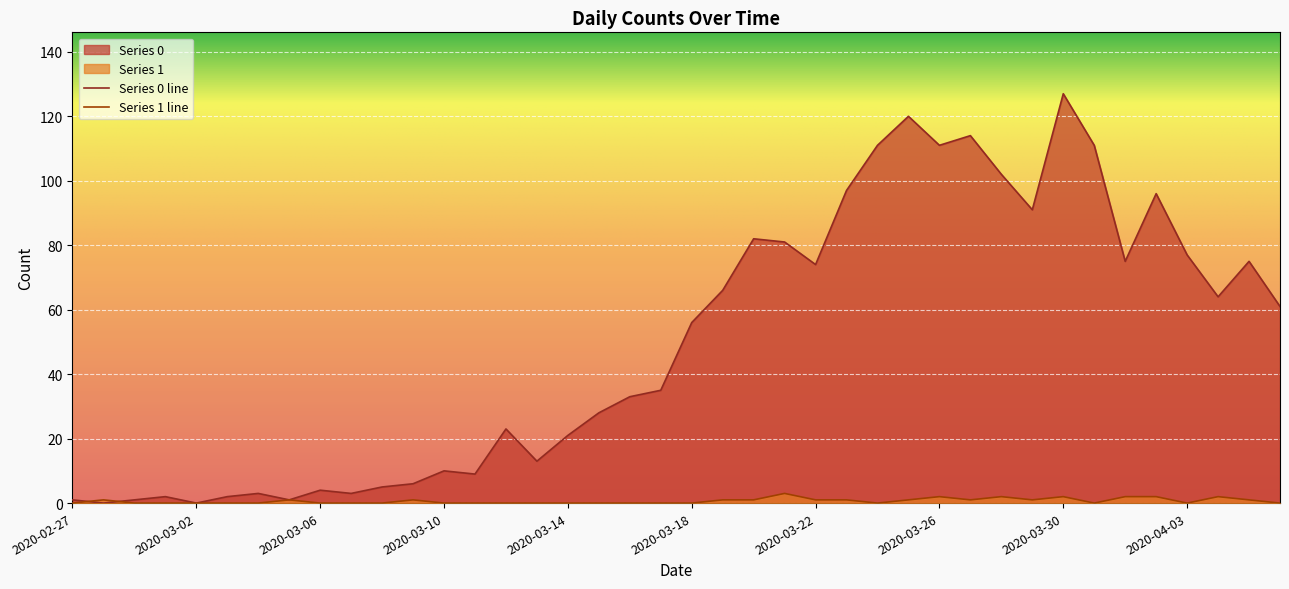

What is the difference between the maximum and second lowest values in the Series 0 series?

127